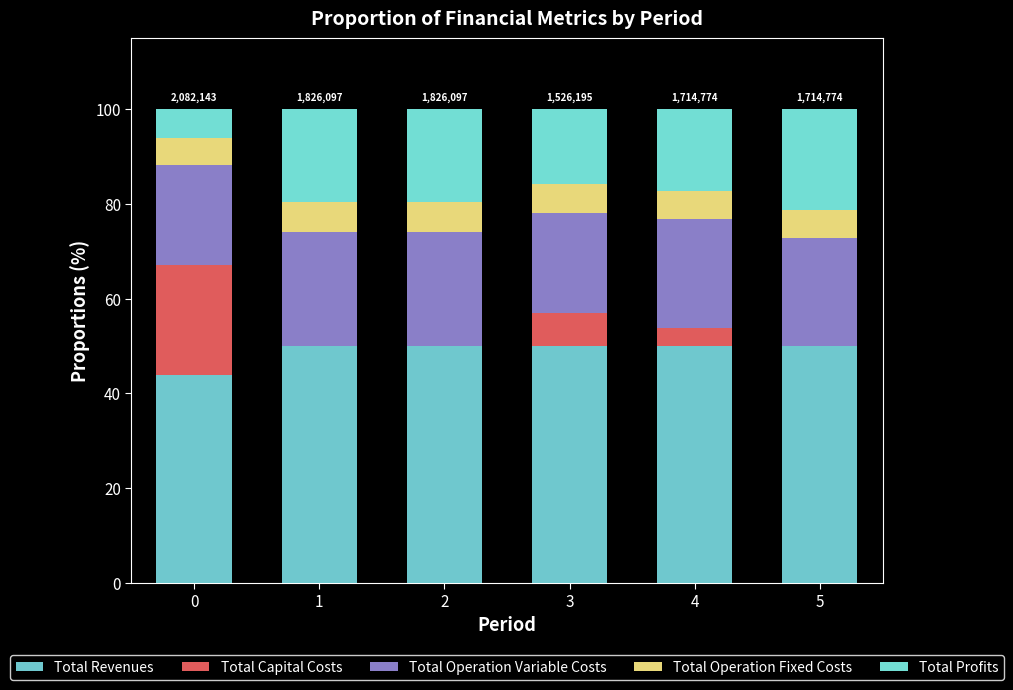

At how many categories does at least one series exceed 18?

6